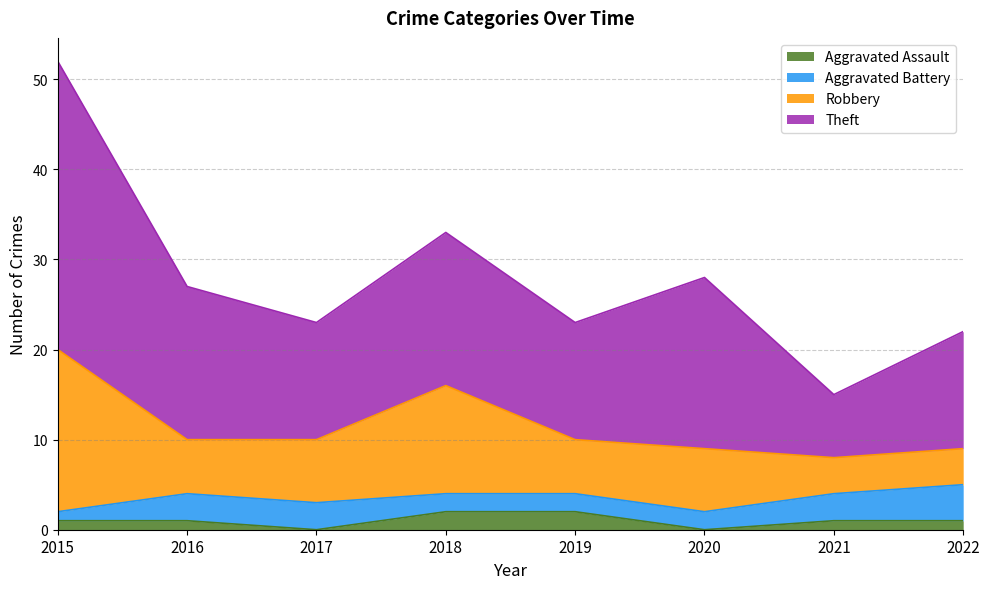

What are all the series names shown in the legend?

Aggravated Assault, Aggravated Battery, Robbery, Theft